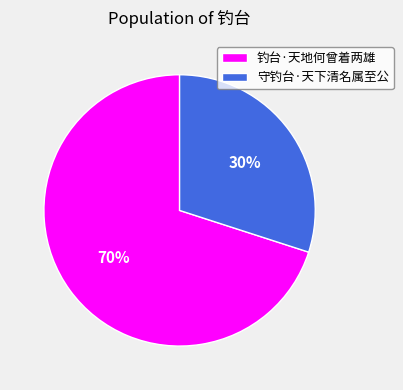

How many slices are in this pie chart?

2